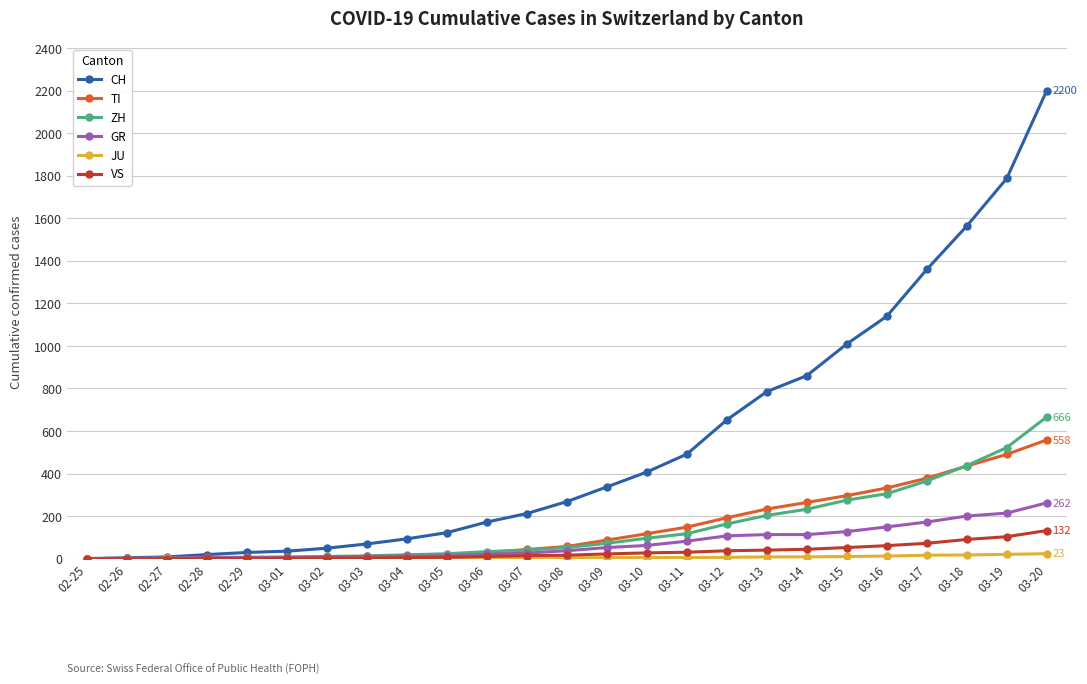

Which series has the largest total across all categories?

CH